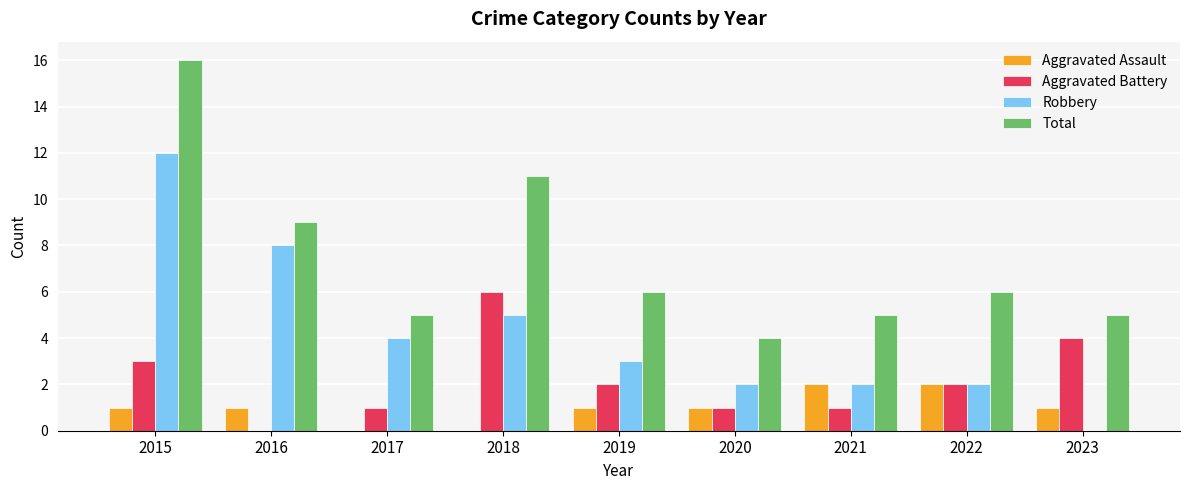

Which series has the largest total across all categories?

Total